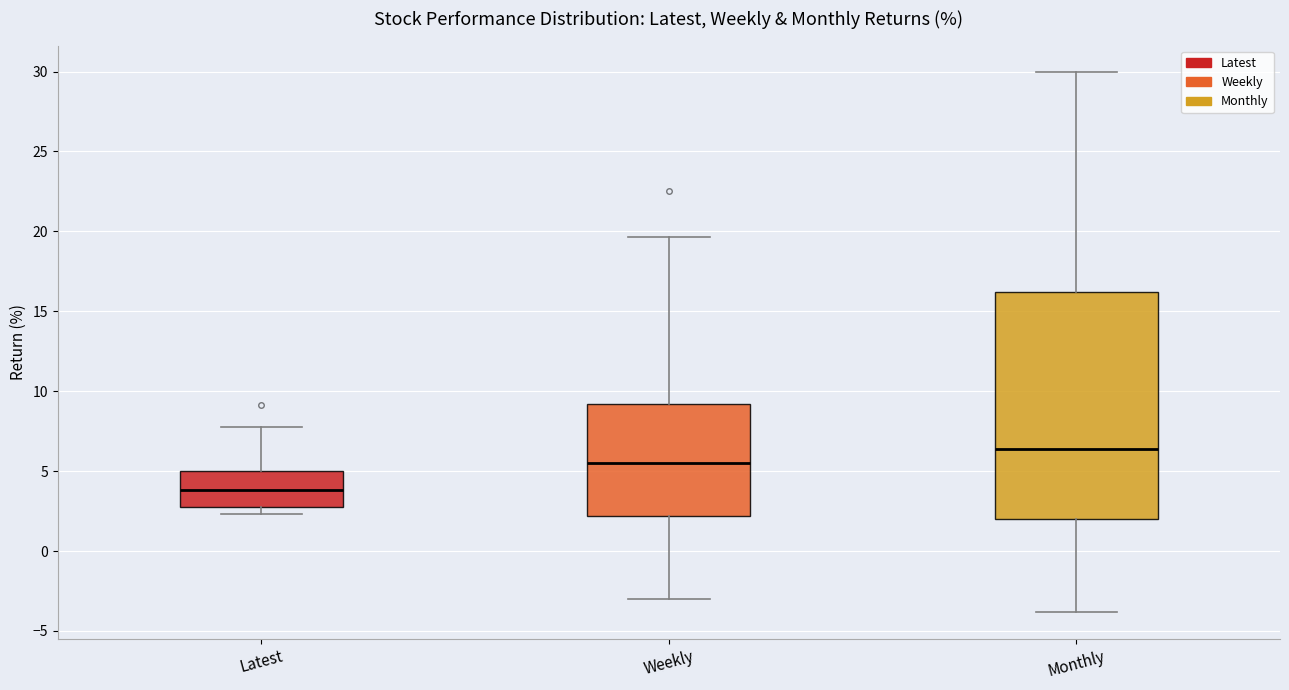

Which box's median line is the highest?

Monthly